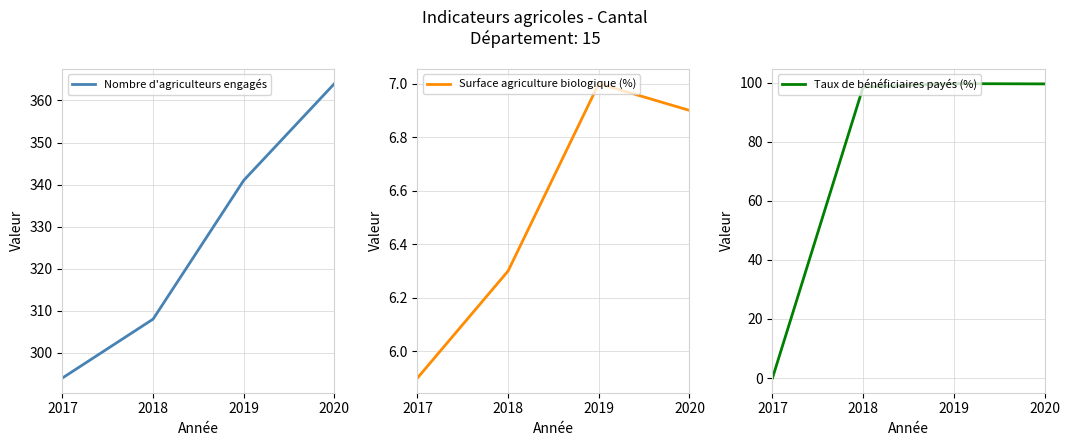

The value of Taux de bénéficiaires payés (%) at 2019 is 99.7. True or false?

True